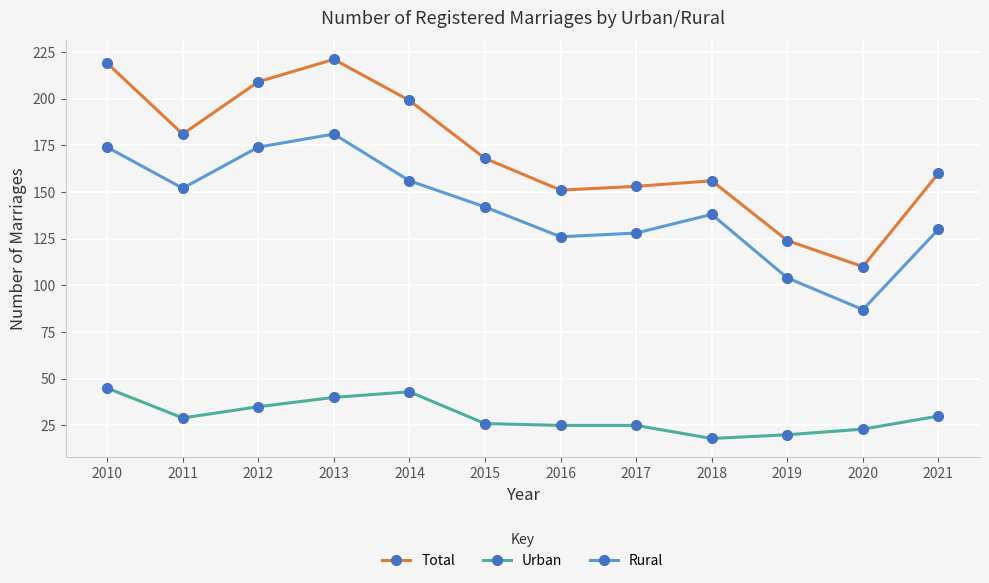

Reading left to right, list all the values displayed in this chart.

Total: 219	181	209	221	199	168	151	153	156	124	110	160
Urban: 45	29	35	40	43	26	25	25	18	20	23	30
Rural: 174	152	174	181	156	142	126	128	138	104	87	130